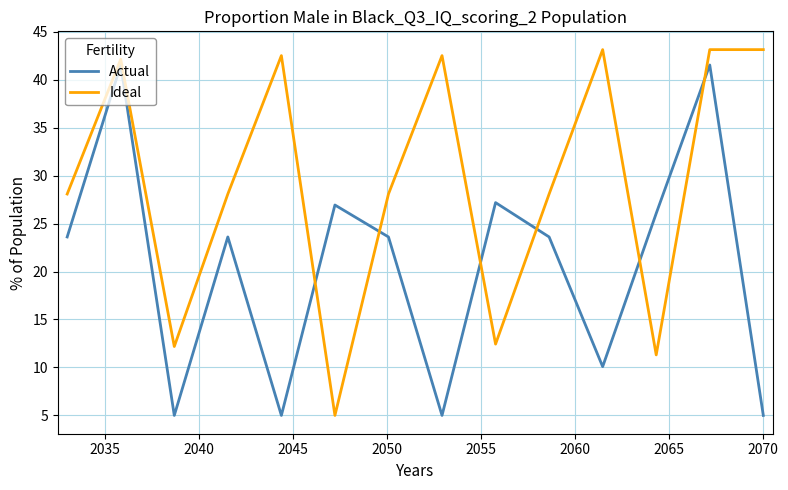

Reading left to right, extract all data points from this chart.

Actual: 23.6	41.5	5.0	23.6	5.0	26.9	23.6	5.0	27.2	23.6	10.1	26.1	41.5	5.0
Ideal: 28.1	42.1	12.2	28.1	42.5	5.0	28.1	42.5	12.4	28.1	43.1	11.3	43.1	43.1